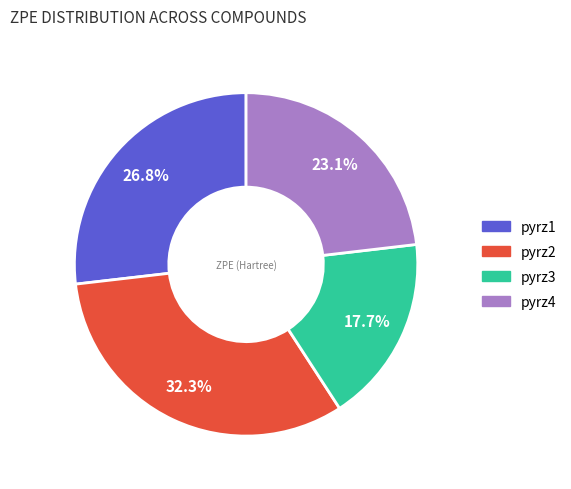

How much of the chart is everything except pyrz2?

67.7%